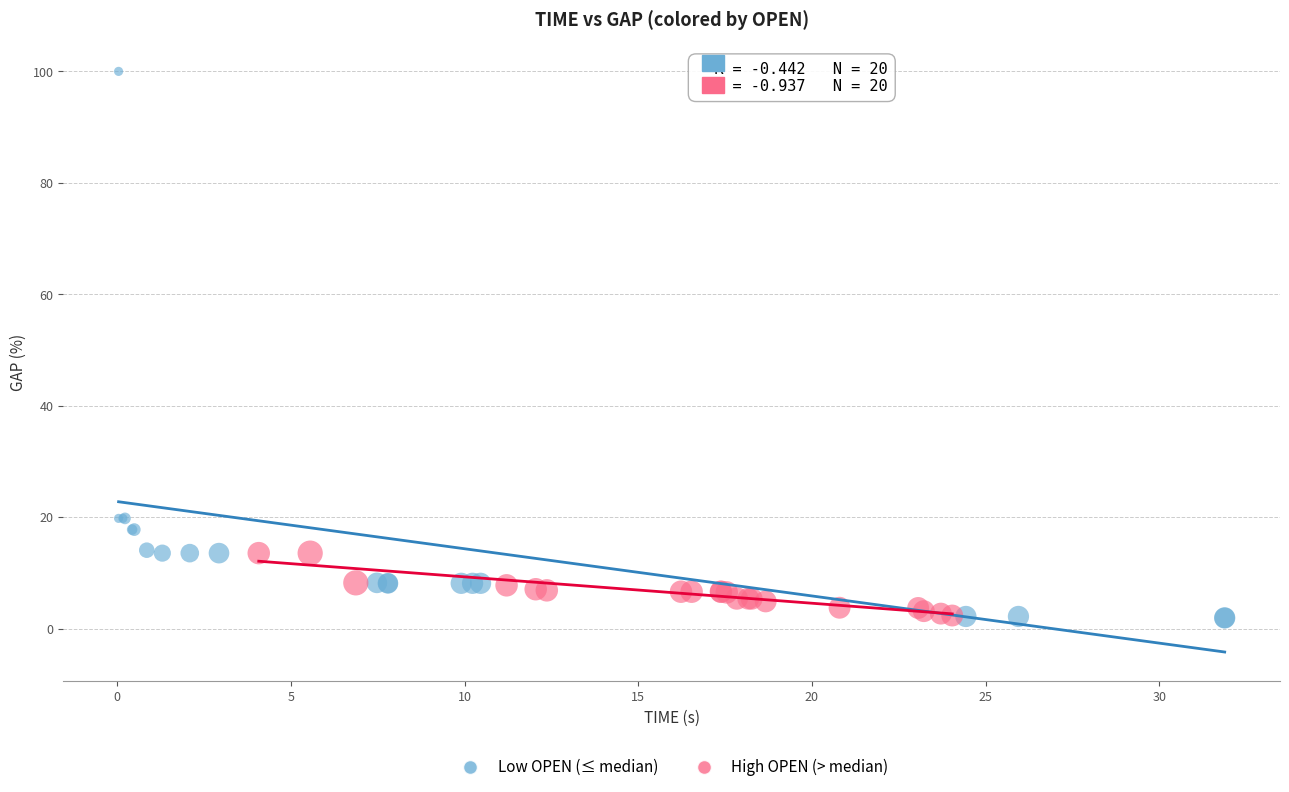

Which series has the widest spread of Y values?

Low OPEN (≤ median)